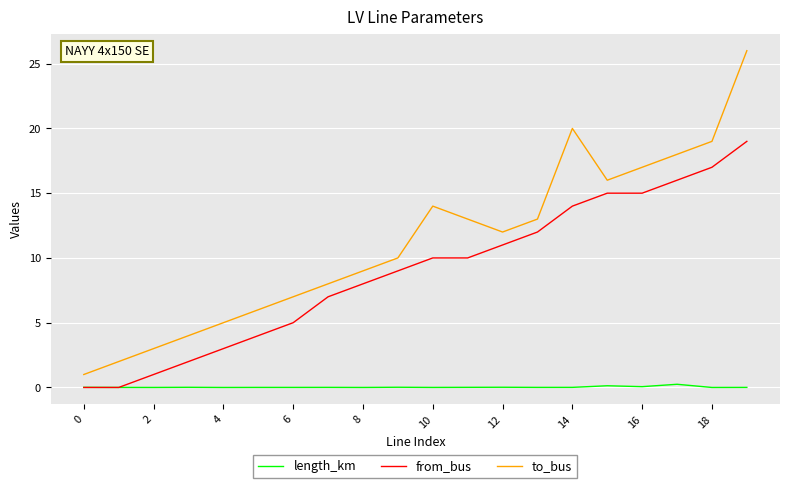

True or false: length_km and to_bus cross at least once.

False